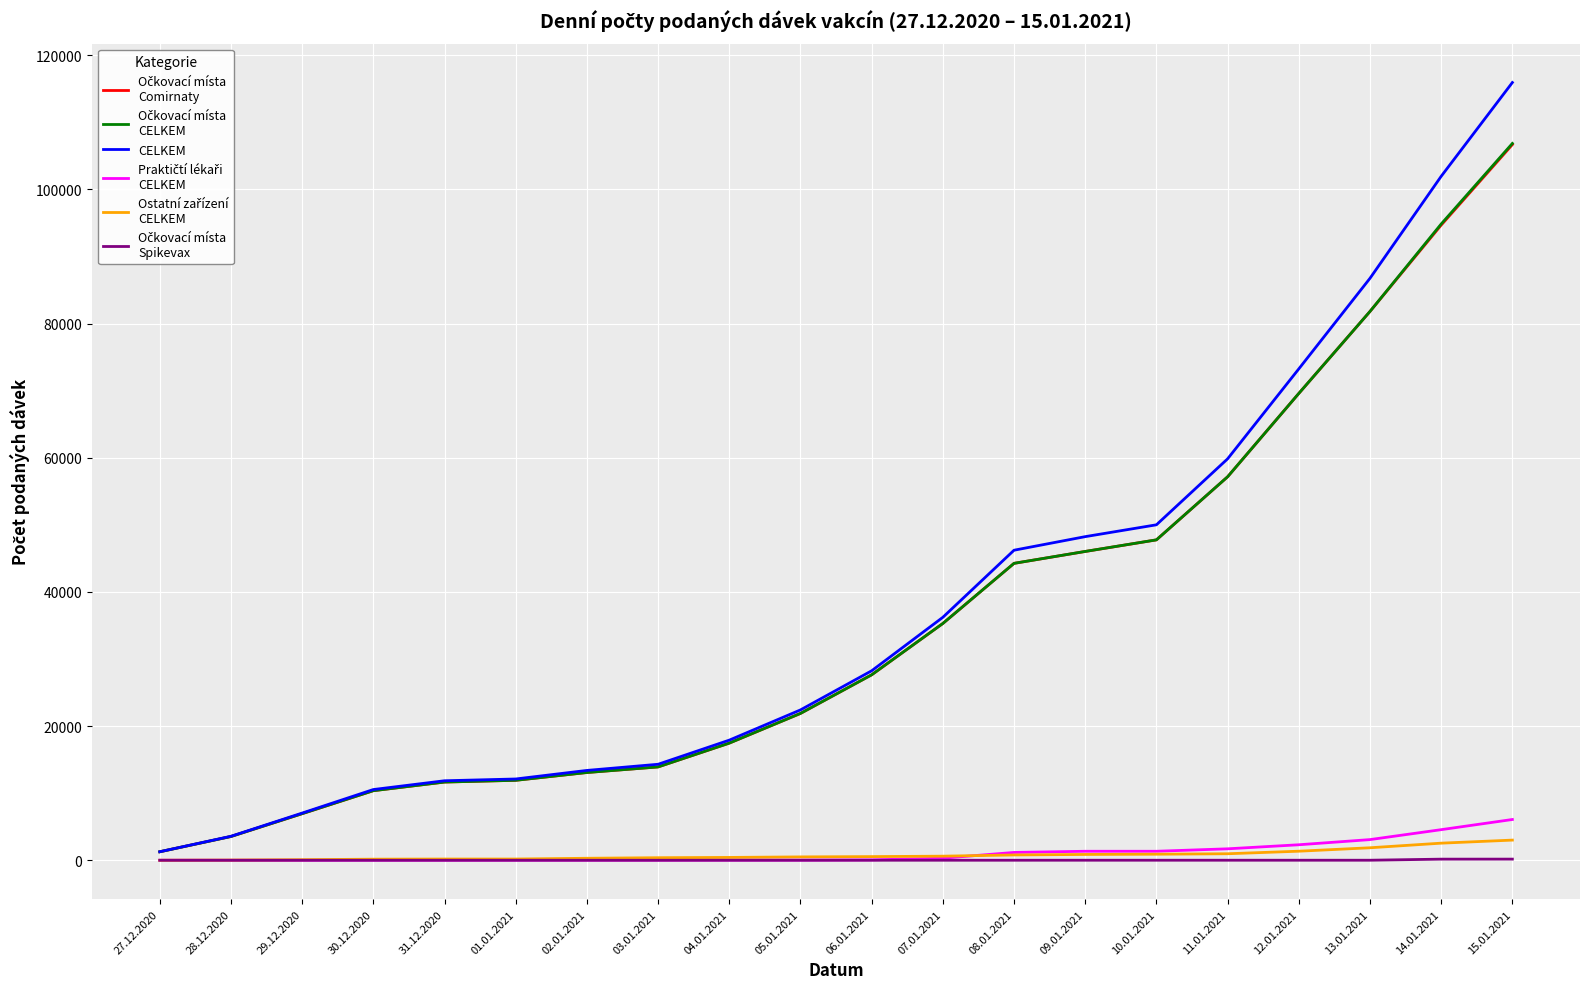

Which label corresponds to the largest value in the chart?

15.01.2021